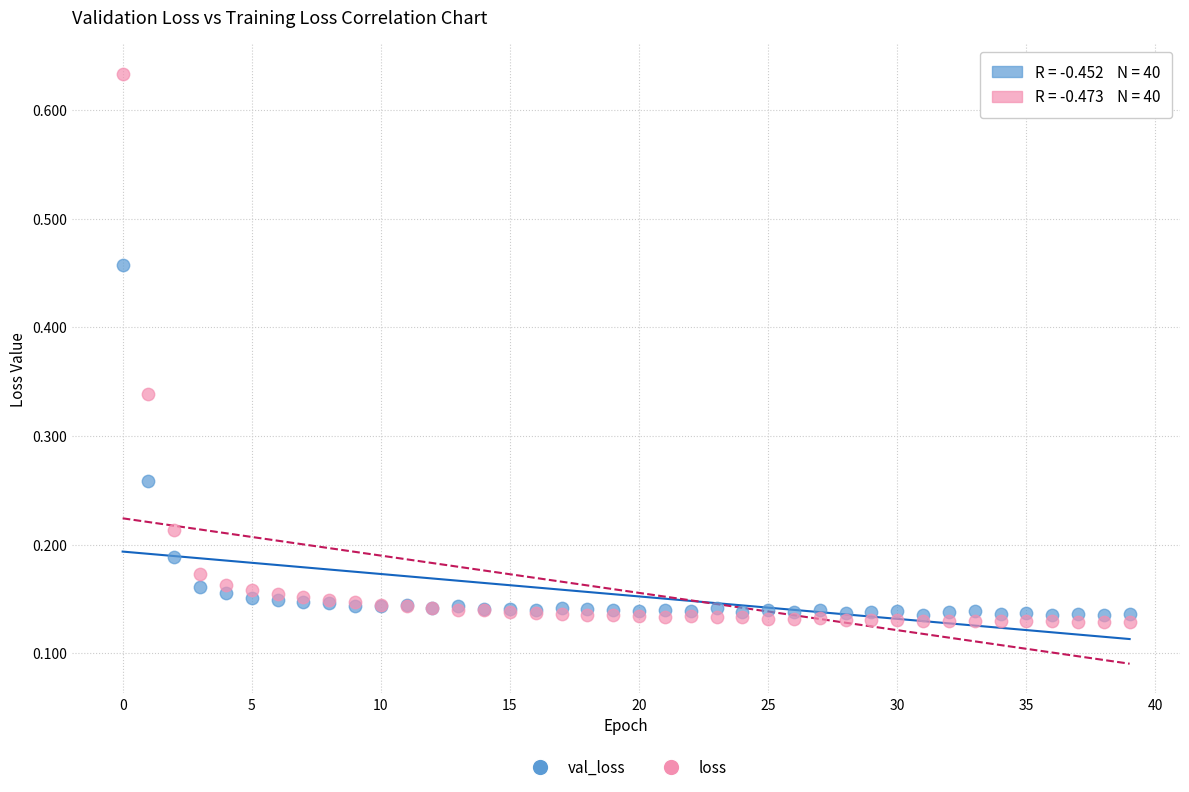

Which series reaches the maximum Y coordinate?

loss